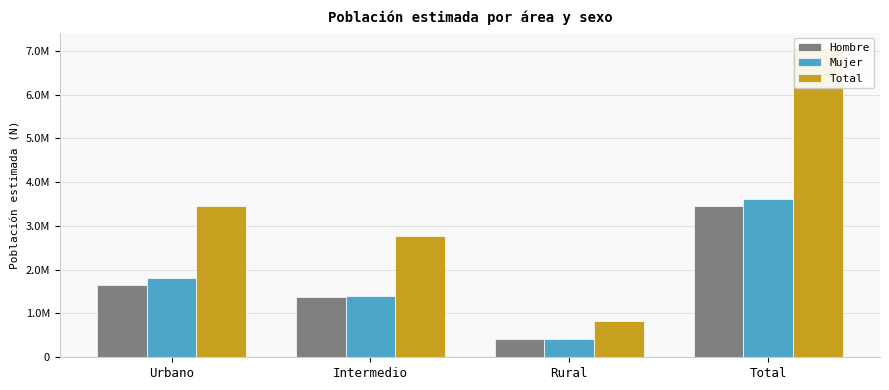

The Mujer series shows 2028227 at Total. True or false?

False